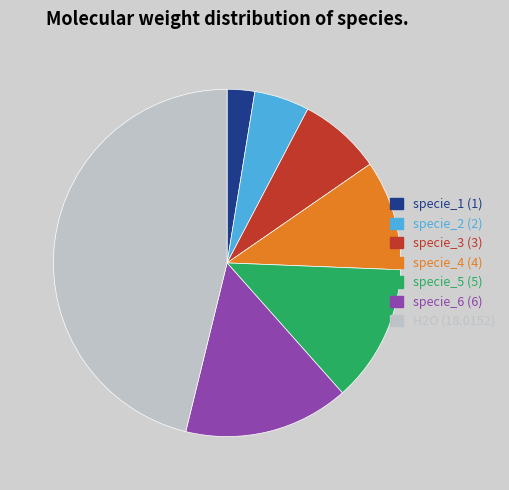

Does any single category account for the majority?

No